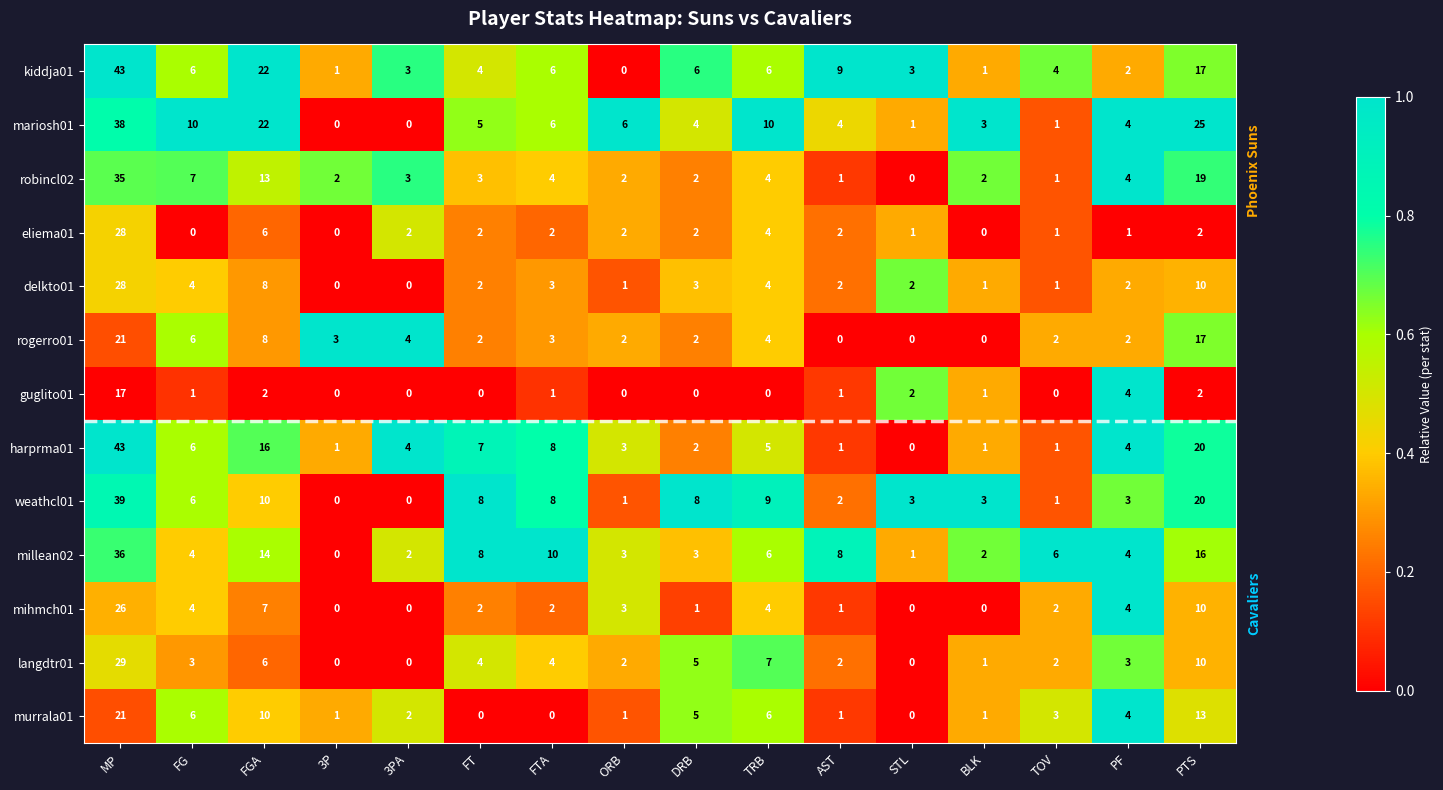

How many distinct data groups are displayed?

13